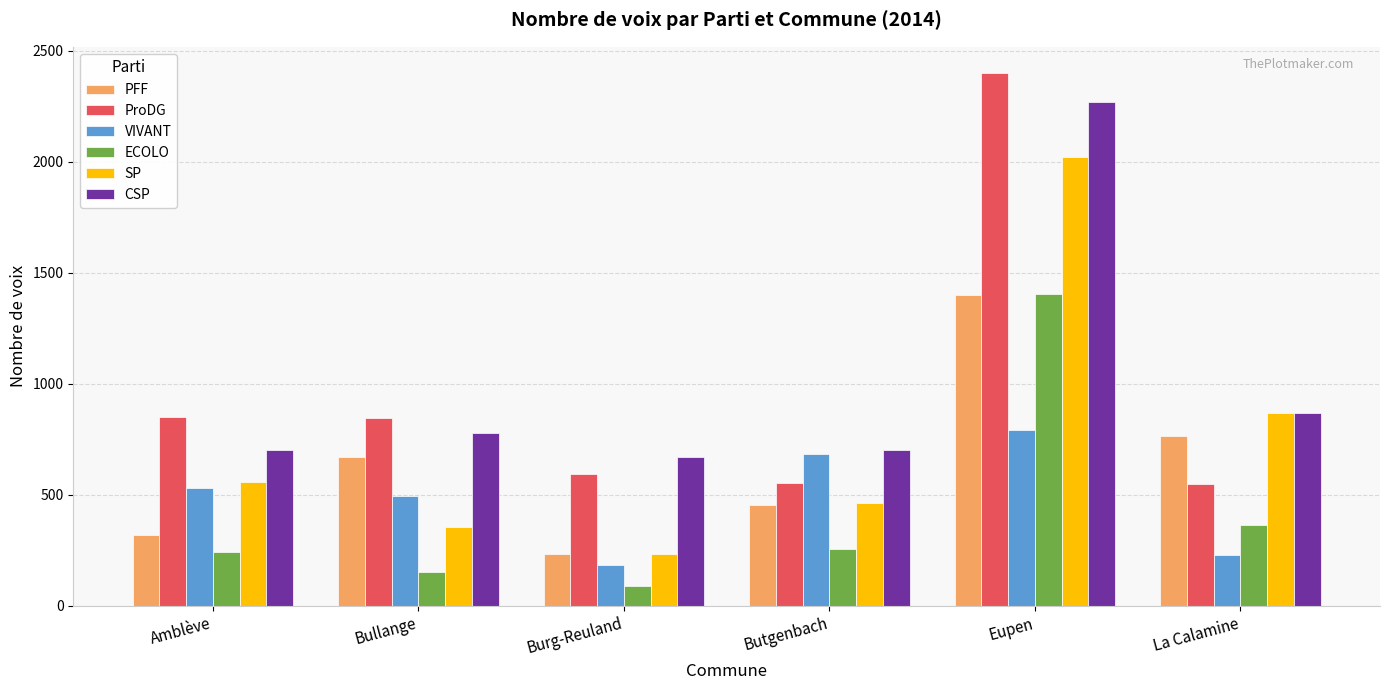

How many bars are there in total?

36